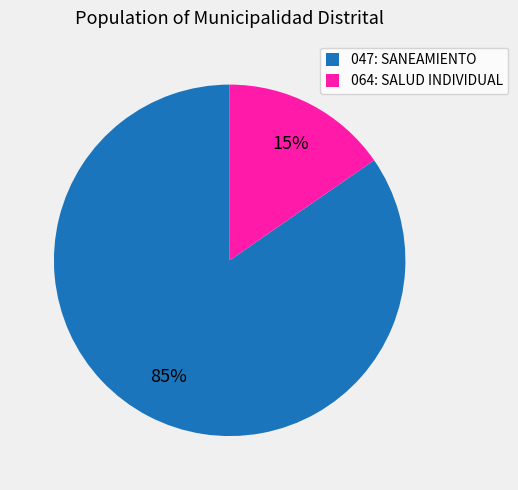

Is the sum of 047: SANEAMIENTO and 064: SALUD INDIVIDUAL greater than half?

Yes